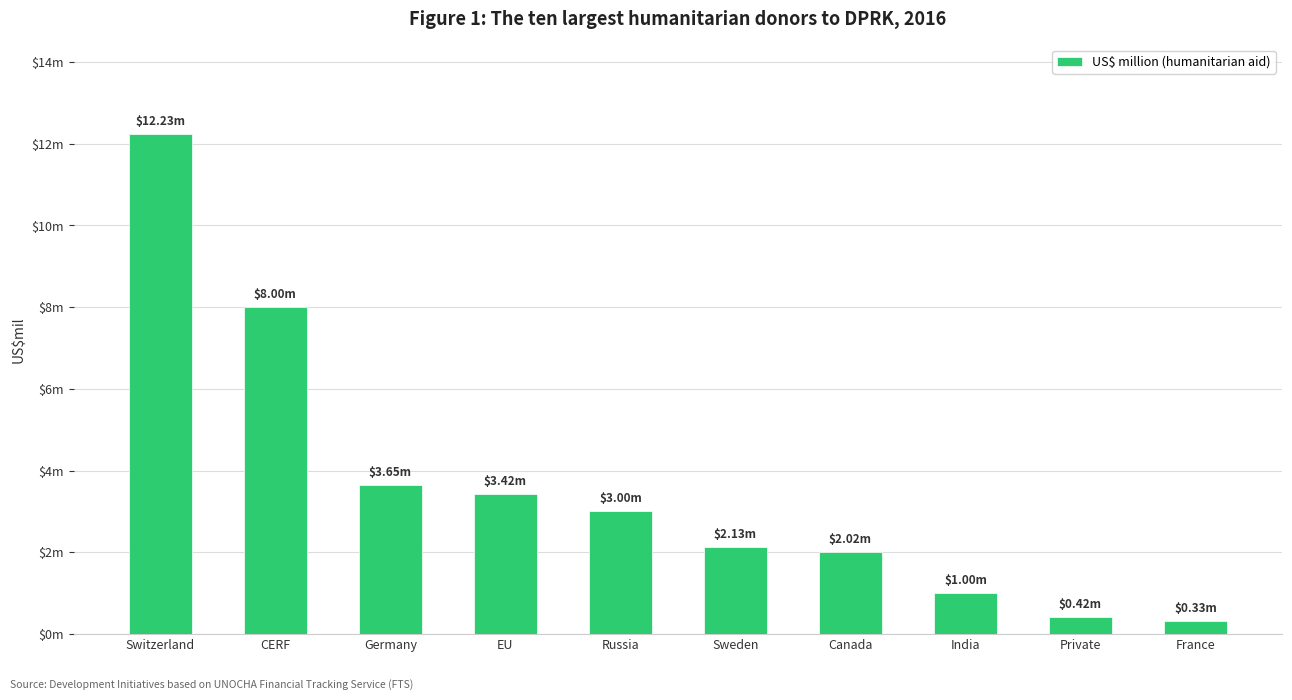

At which label is the value closest to 6?

CERF